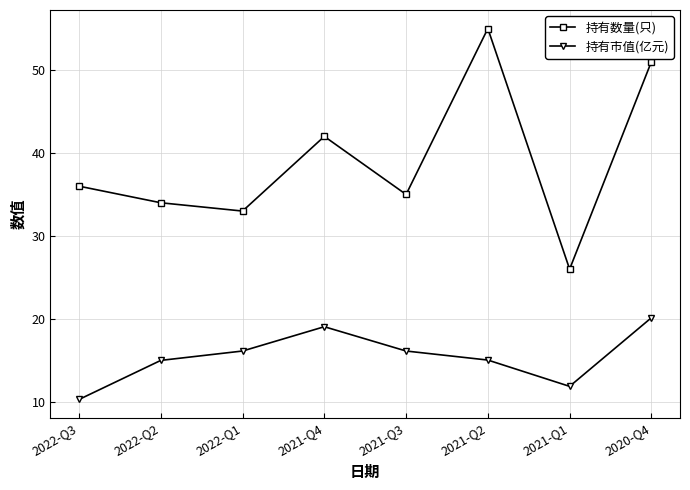

Reading left to right, transcribe all the data shown in this chart.

持有数量(只): 36.0	34.0	33.0	42.0	35.0	55.0	26.0	51.0
持有市值(亿元): 10.3	15.0	16.1	19.1	16.1	15.0	11.9	20.1